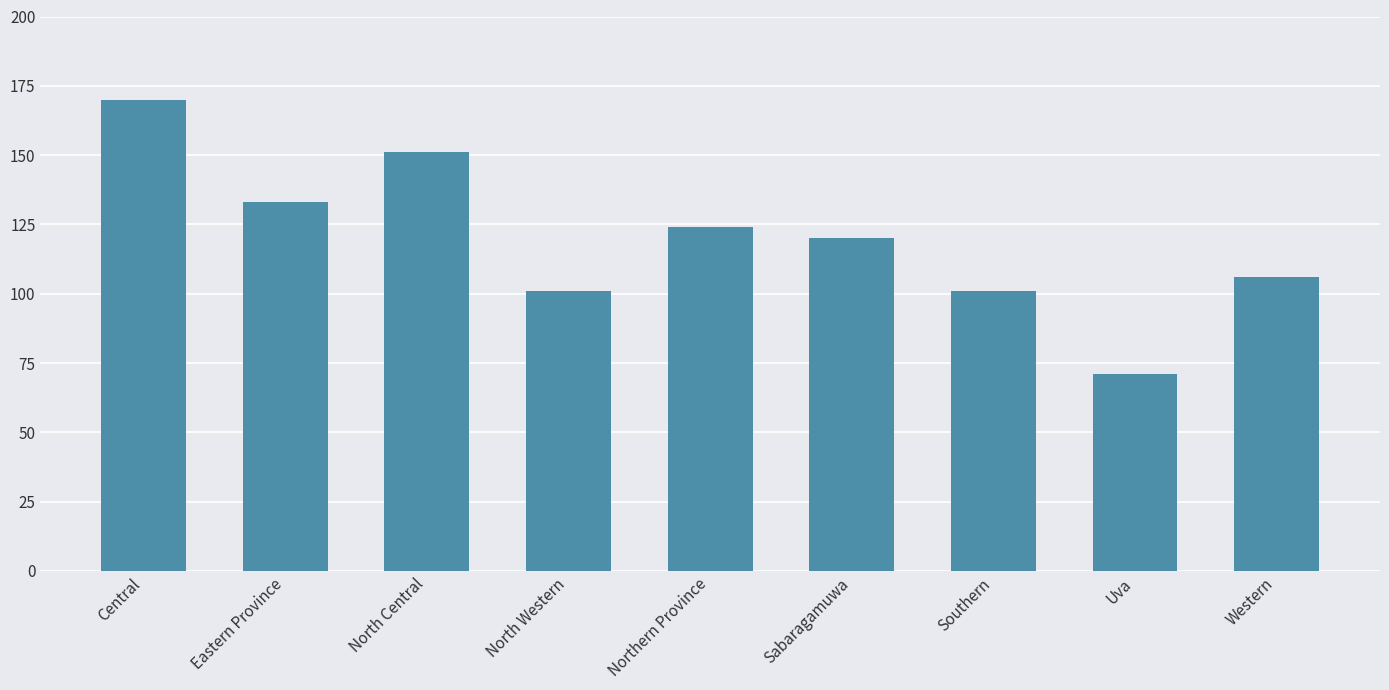

True or false: the data shows 120 at Sabaragamuwa.

True